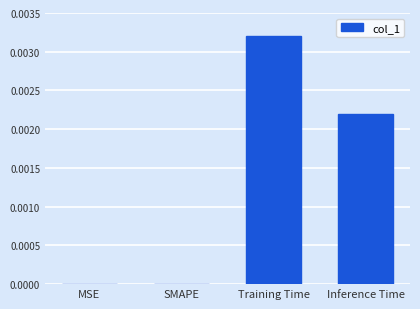

True or false: the data shows 0.0 at MSE.

True